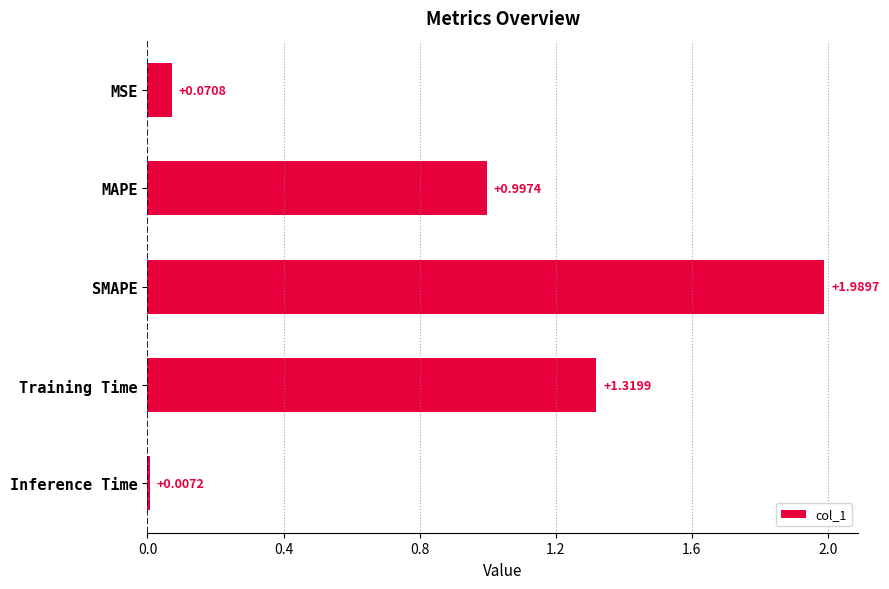

What is the sum of the values at MSE and MAPE?

1.1